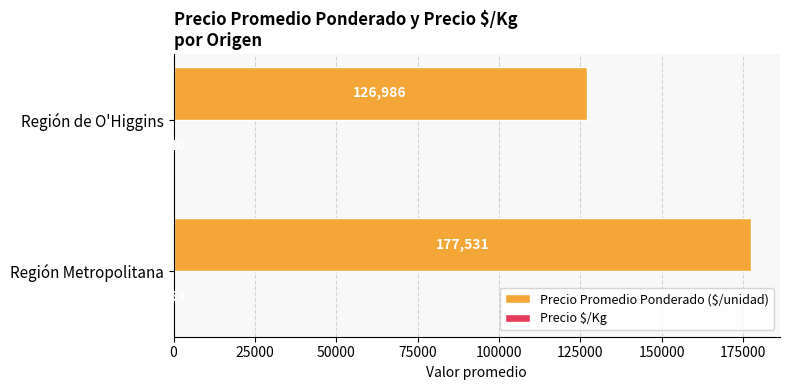

How many data points does each series have?

2